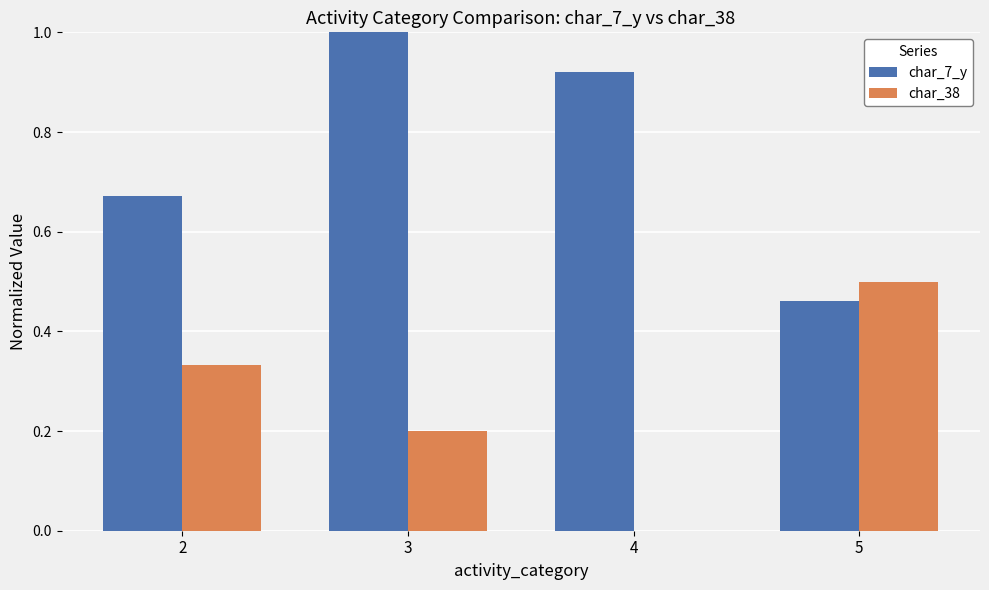

Count the char_38 values in the range 0 to 1.

4